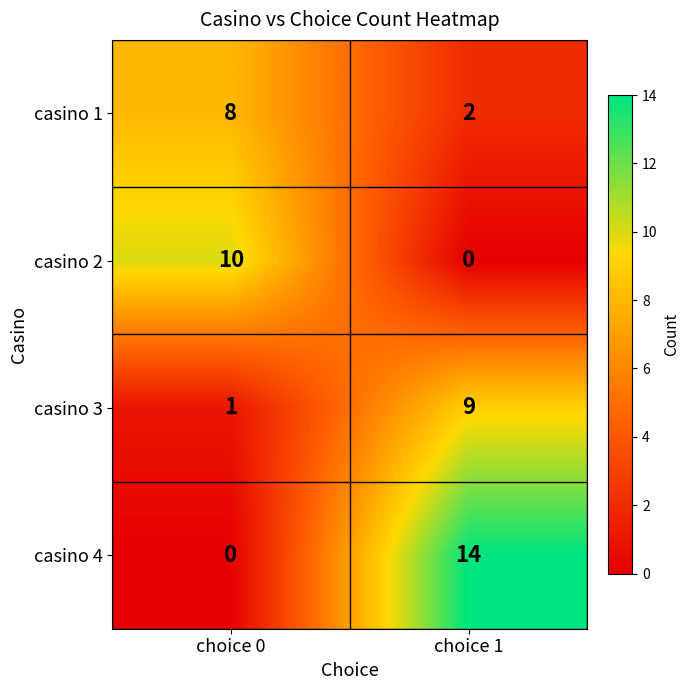

Reading left to right, what are all the values shown in this chart?

casino 1: choice 0=8	choice 1=2
casino 2: choice 0=10	choice 1=0
casino 3: choice 0=1	choice 1=9
casino 4: choice 0=0	choice 1=14